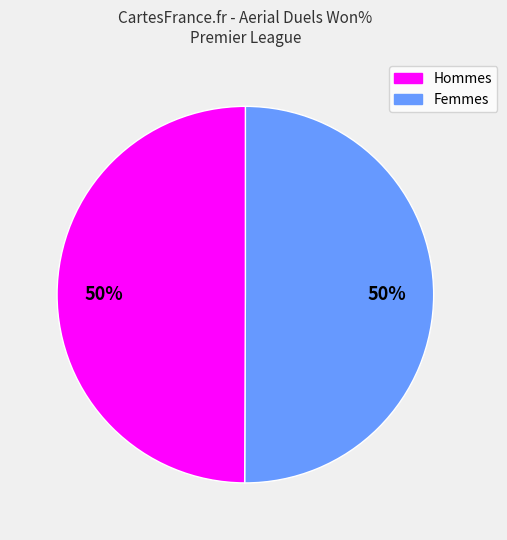

To the nearest percent, what is the average slice percentage?

50%